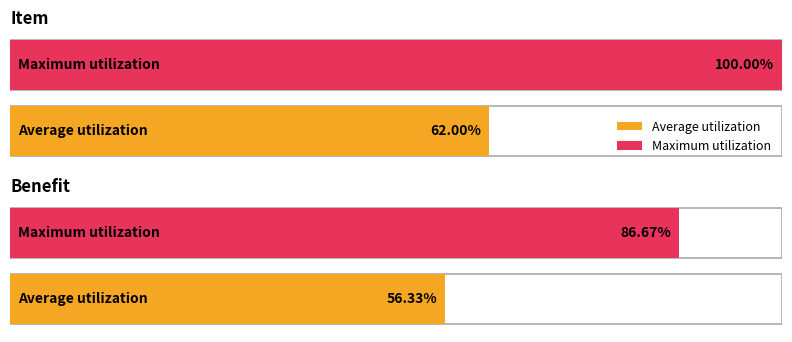

Is it true that Item equals 1 at 19?

False